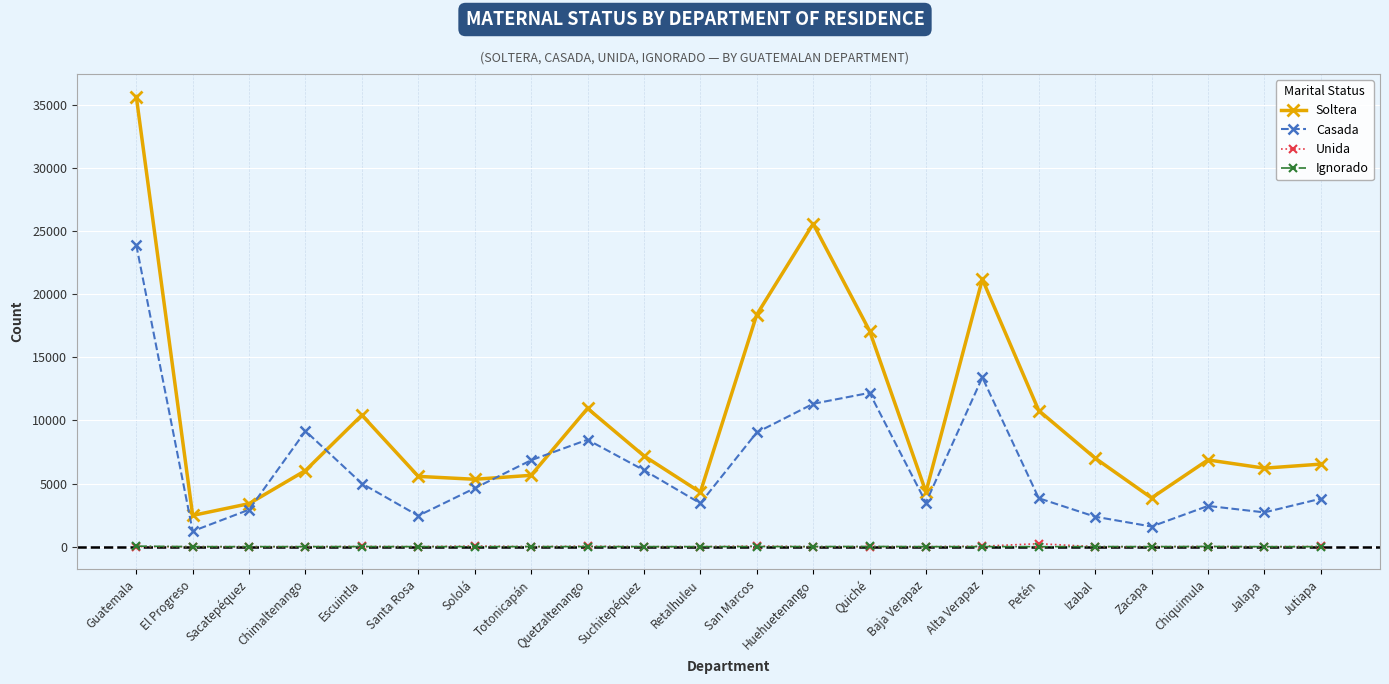

How many data points does each series have?

22